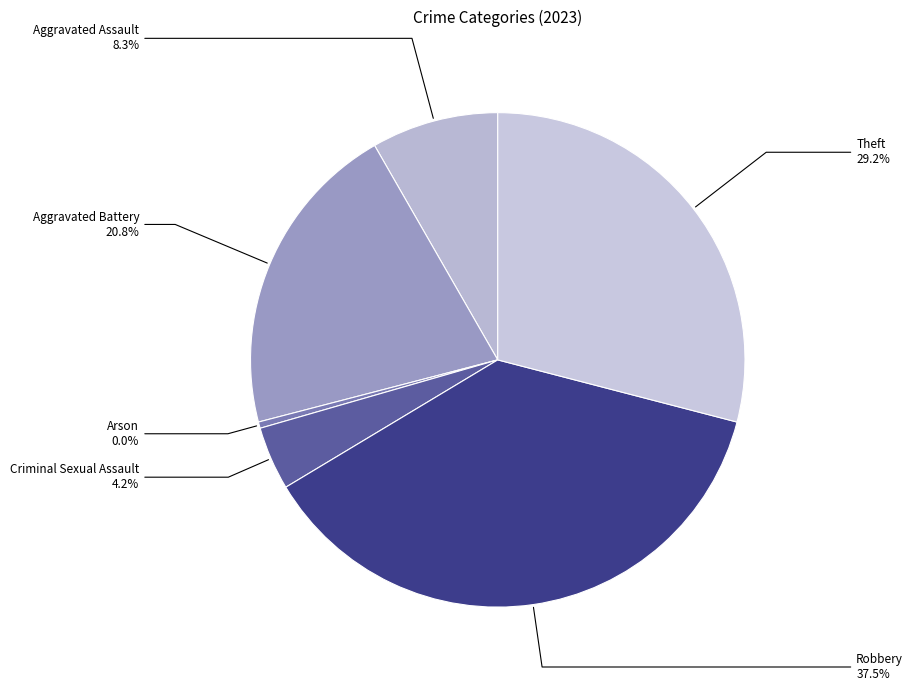

To the nearest percent, what is the combined percentage of Robbery and Criminal Sexual Assault?

42%